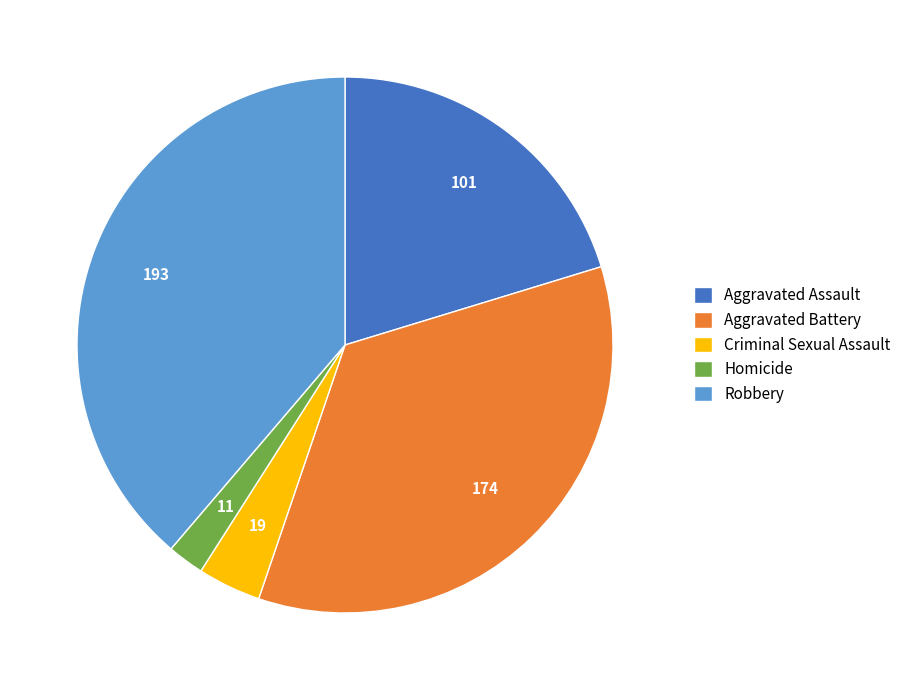

Which category has the smallest portion of the pie?

Homicide